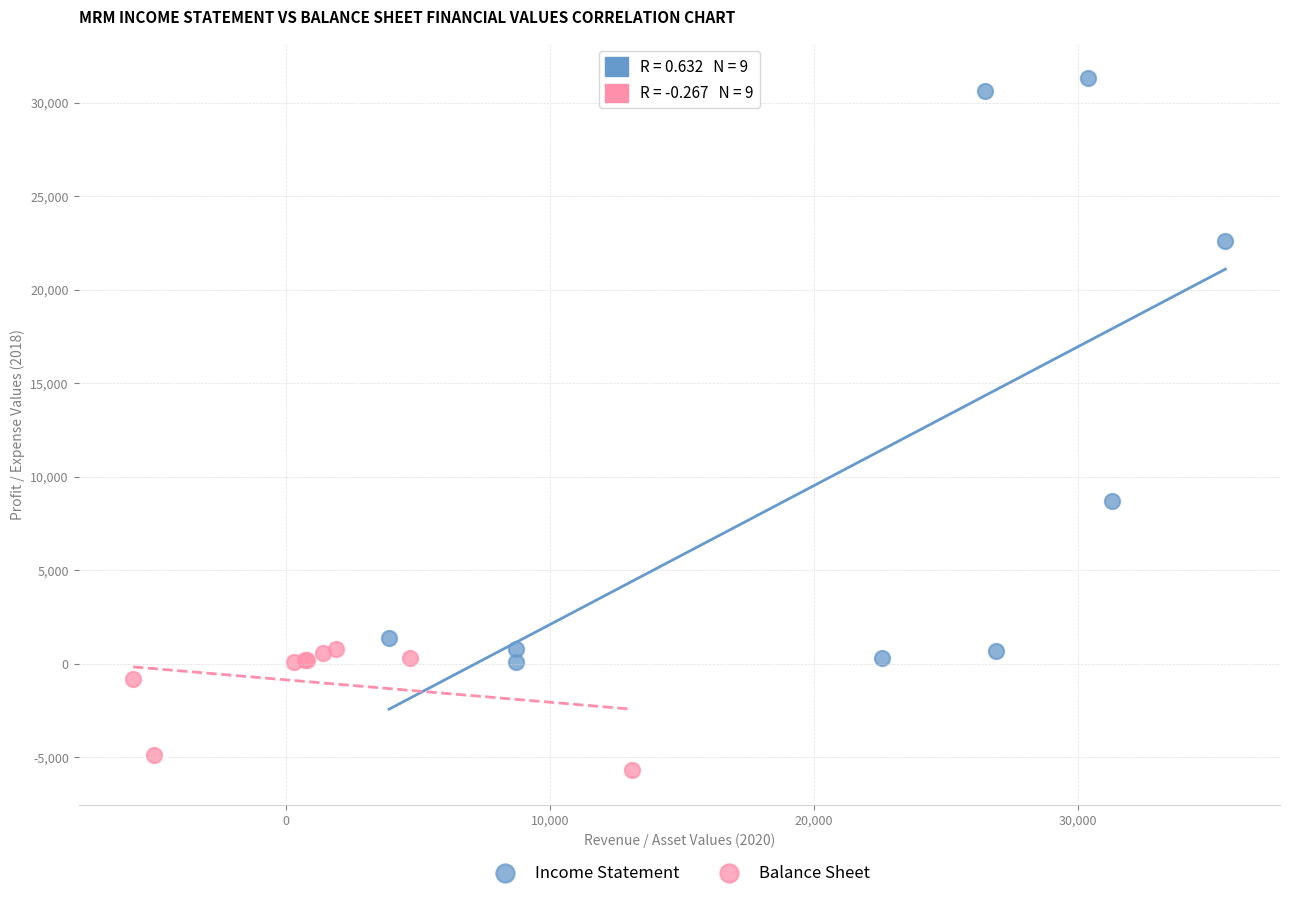

Which series contains the highest Y value?

Income Statement